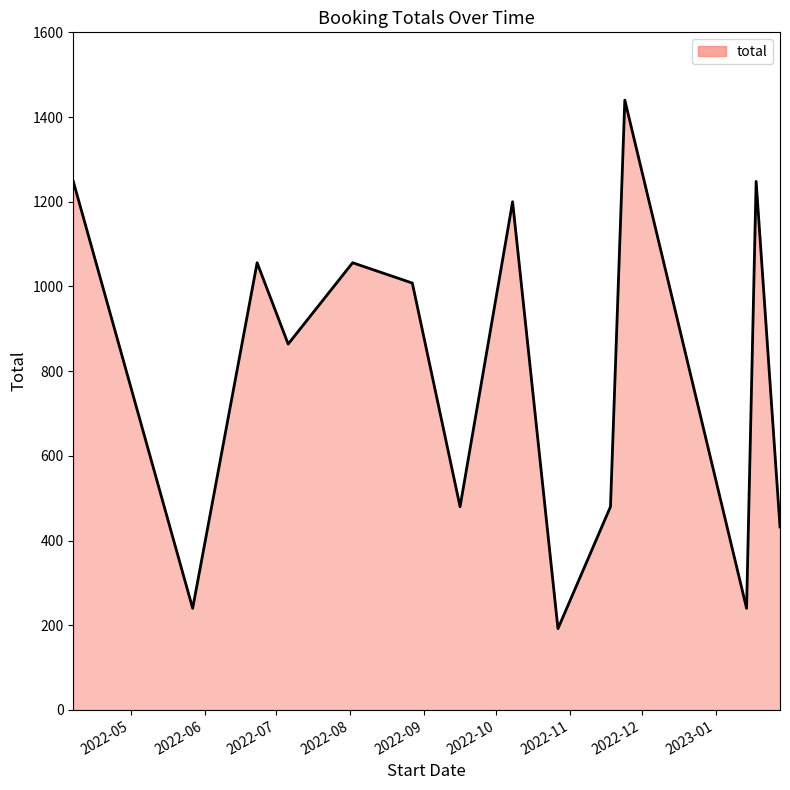

What is the maximum value shown in the chart?

1440